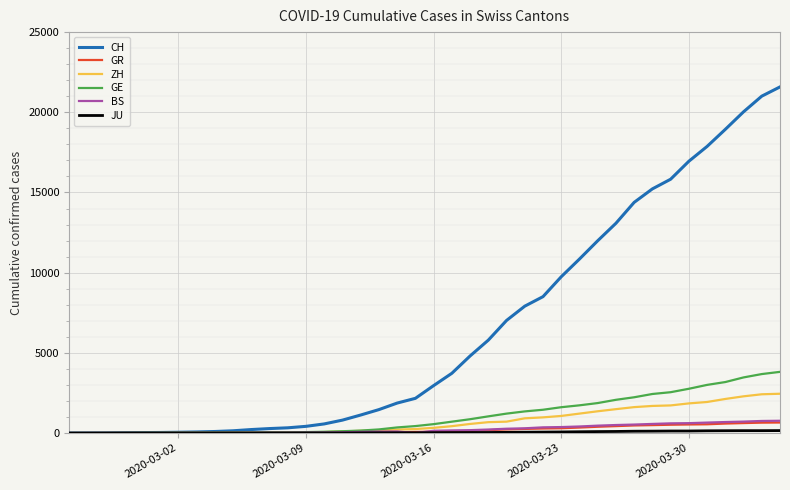

Which series has the largest total across all categories?

CH